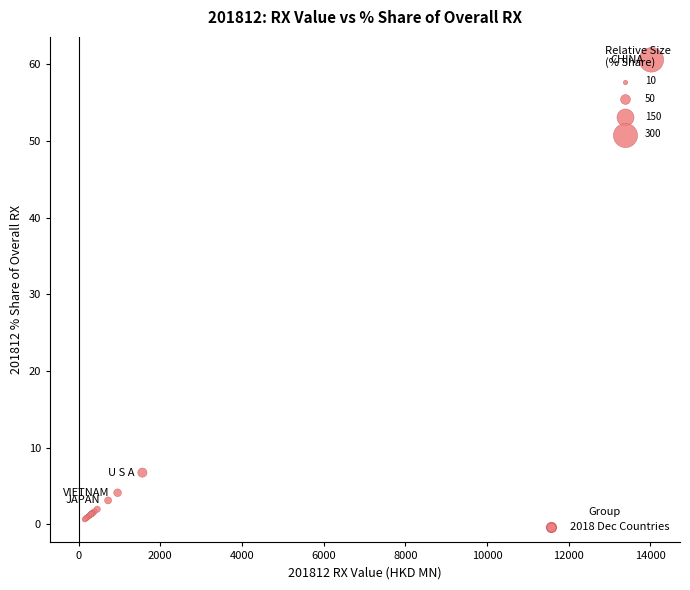

What Y value in the scatter plot is closest to 30?

6.7